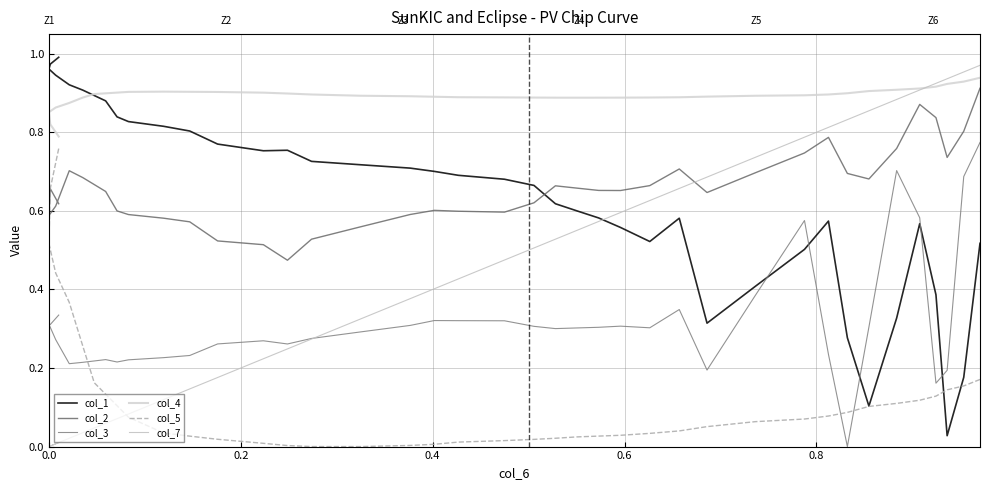

Does the chart have visible grid lines?

Yes